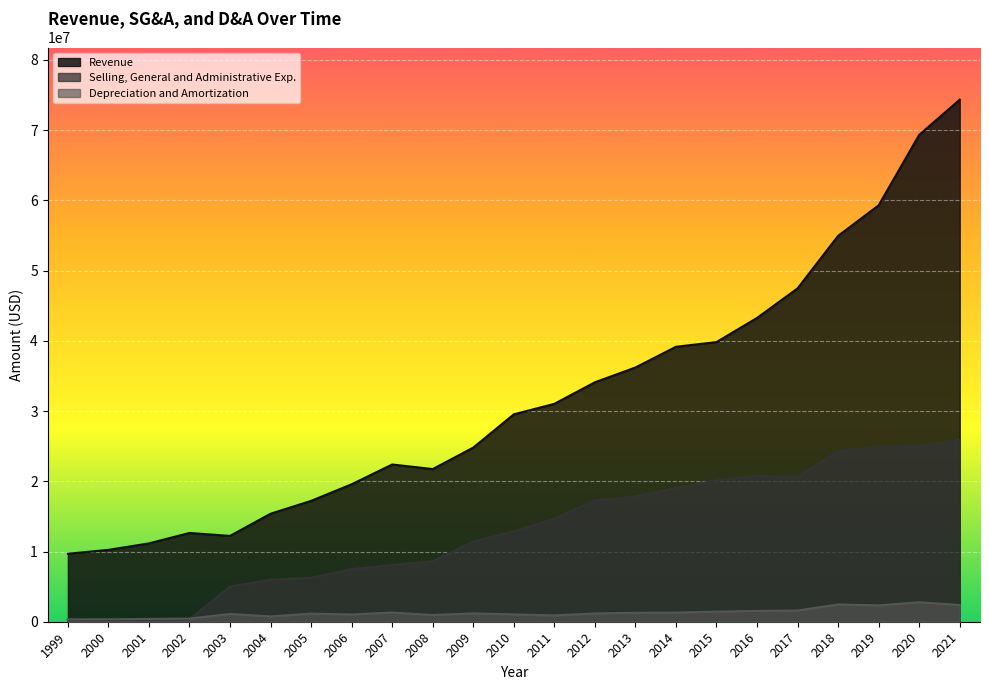

How many lines are shown in the chart?

3